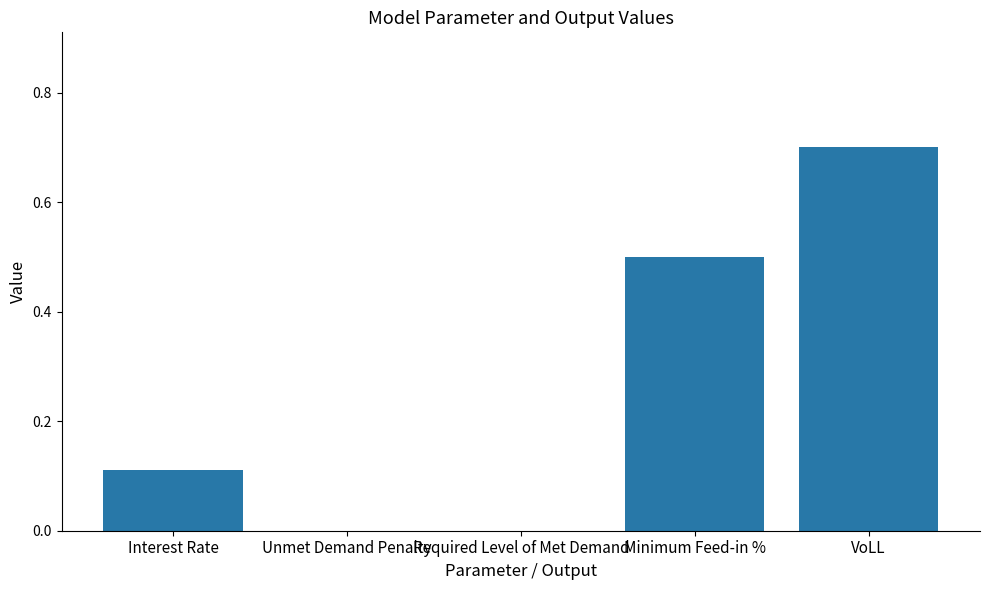

The value at Required Level of Met Demand is 0.0. True or false?

True